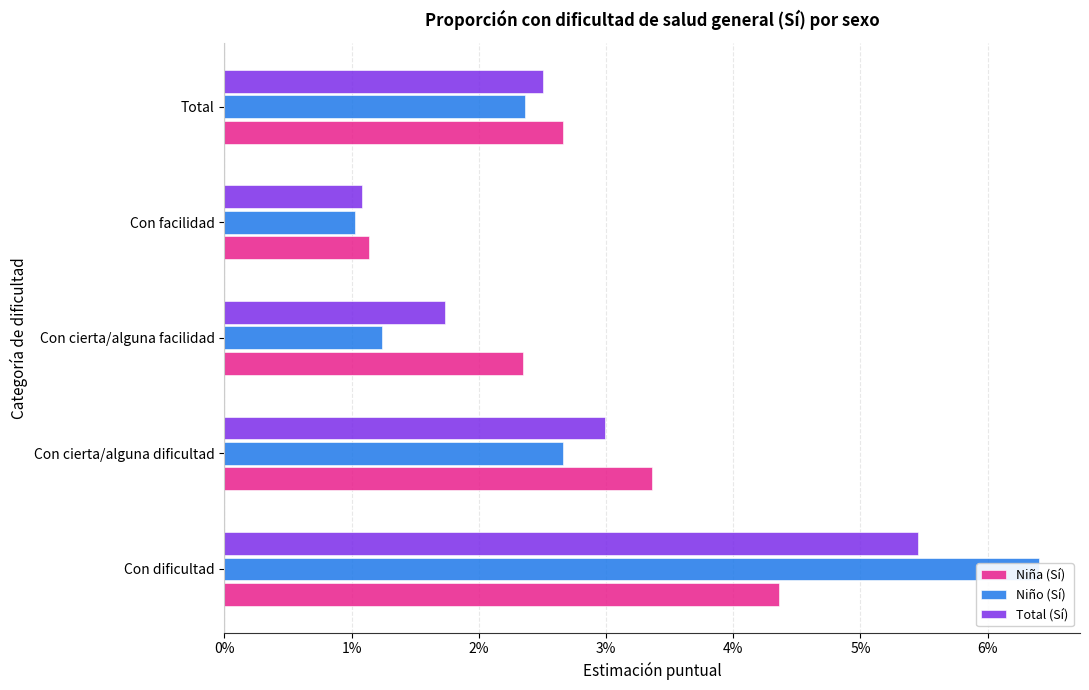

Is the value of Niña (Sí) at Total greater than the value of Total (Sí) at Con cierta/alguna dificultad?

No